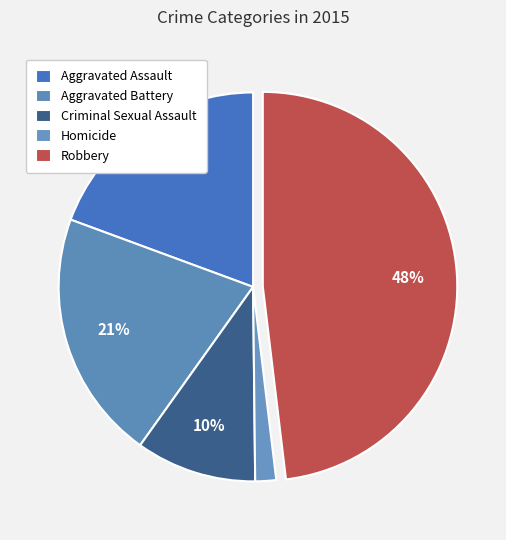

To the nearest percent, what is the average slice percentage?

20%